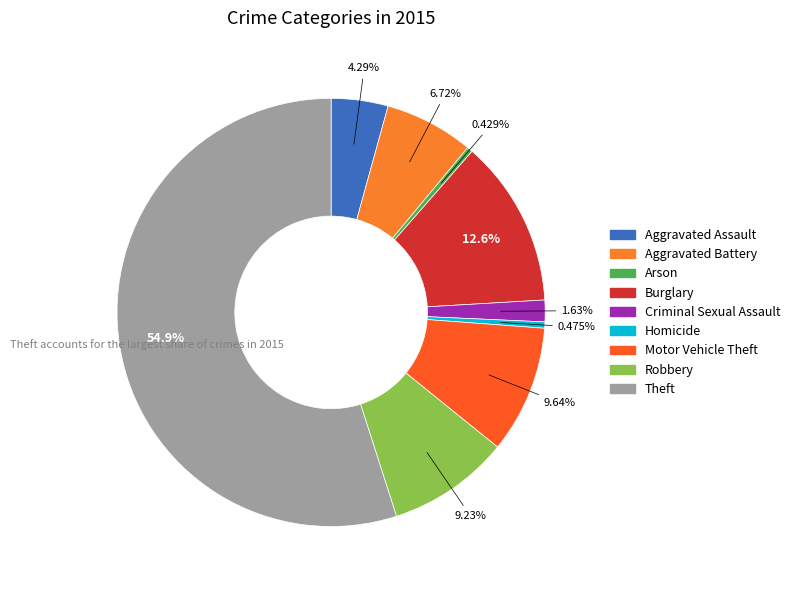

Do Criminal Sexual Assault and Arson together represent more than half of the pie?

No